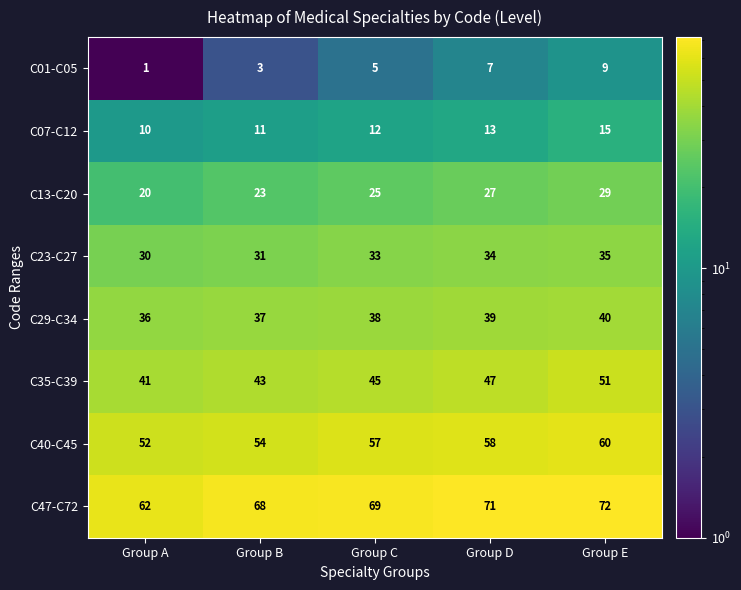

At which category is the sum across all series the highest?

Group E